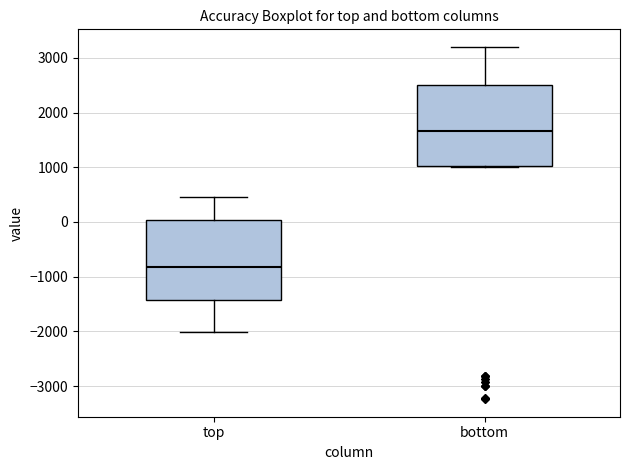

Where does the upper whisker of the box for top end on the y-axis? The values are not printed on the chart, so give them approximately, as read against the axis.

500